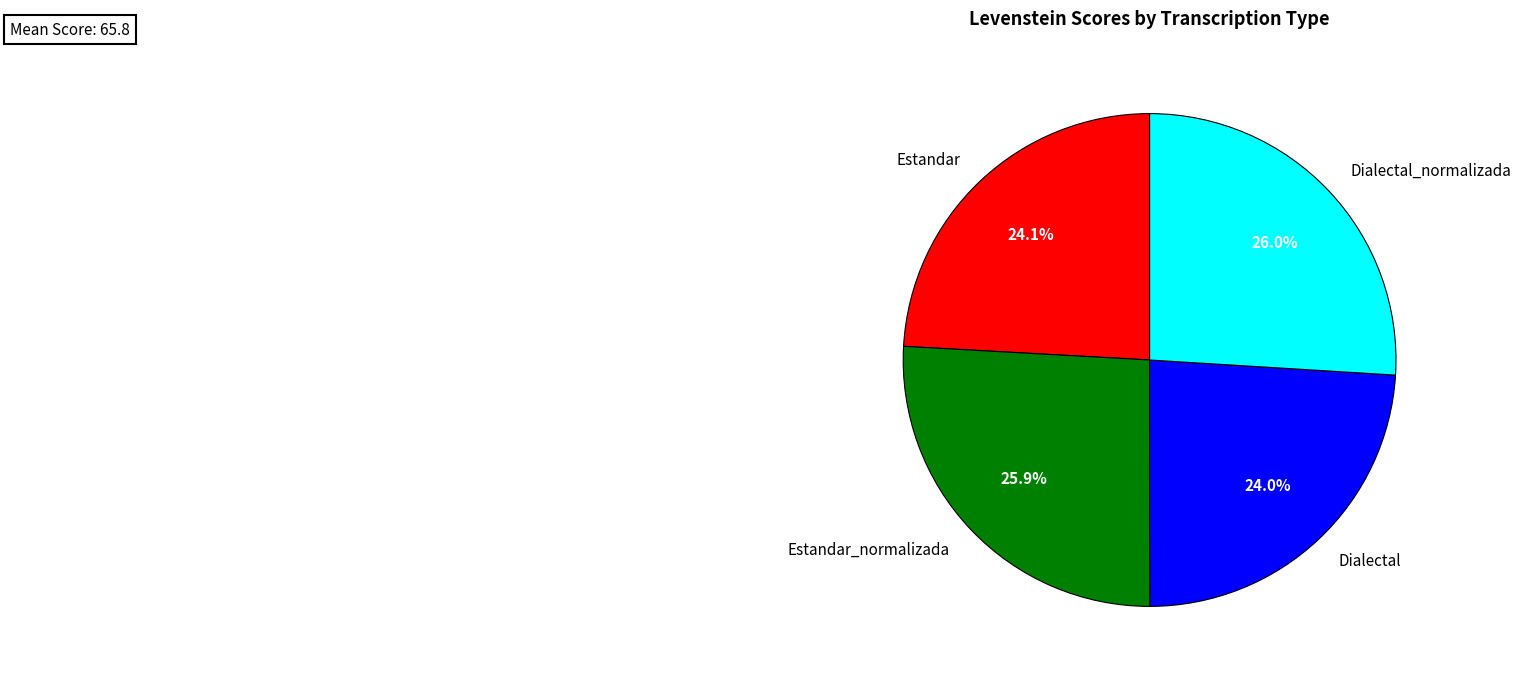

To the nearest percent, what percentage of the pie is Dialectal_normalizada?

26%